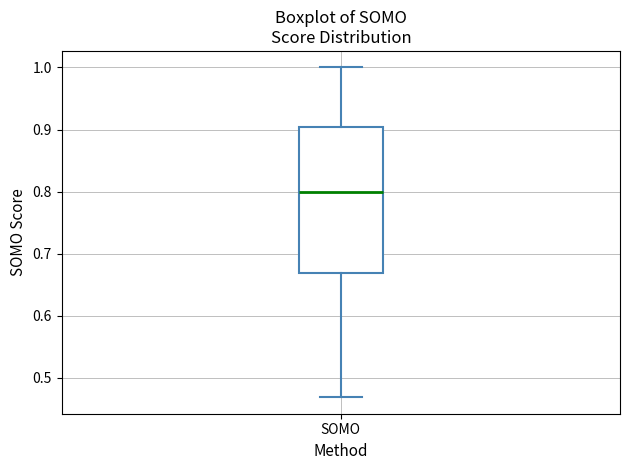

Read this box plot against the y-axis: the position of the median line, the range covered by the box, and the ends of both whiskers. The values are not printed on the chart, so give them approximately, as read against the axis.

median 0.80, box 0.67 to 0.90, whiskers 0.47 to 1.00